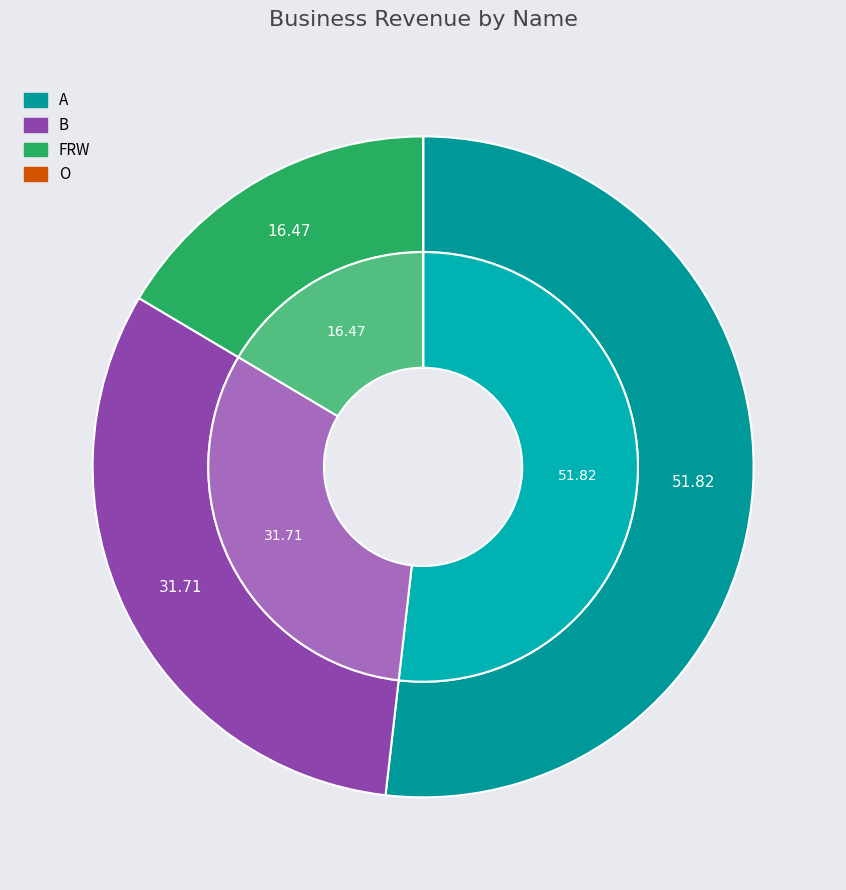

Is the sum of 4 and O greater than half?

No